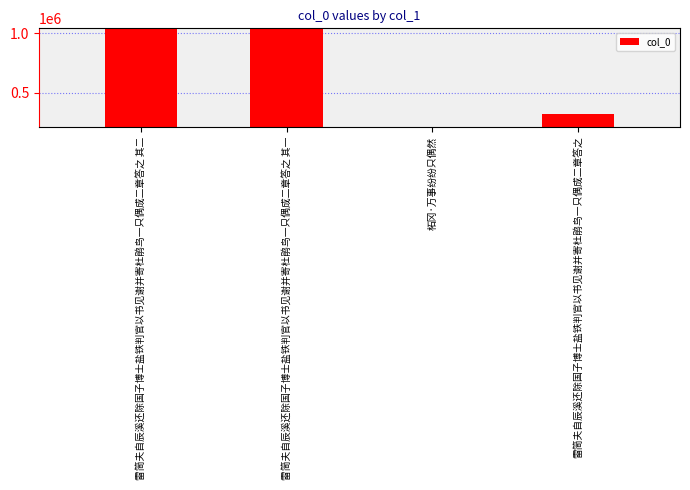

Which label corresponds to the largest value in the chart?

雷简夫自辰溪还除国子博士盐铁判官以书见谢并寄杜鹃鸟一只偶成二章答之 其二